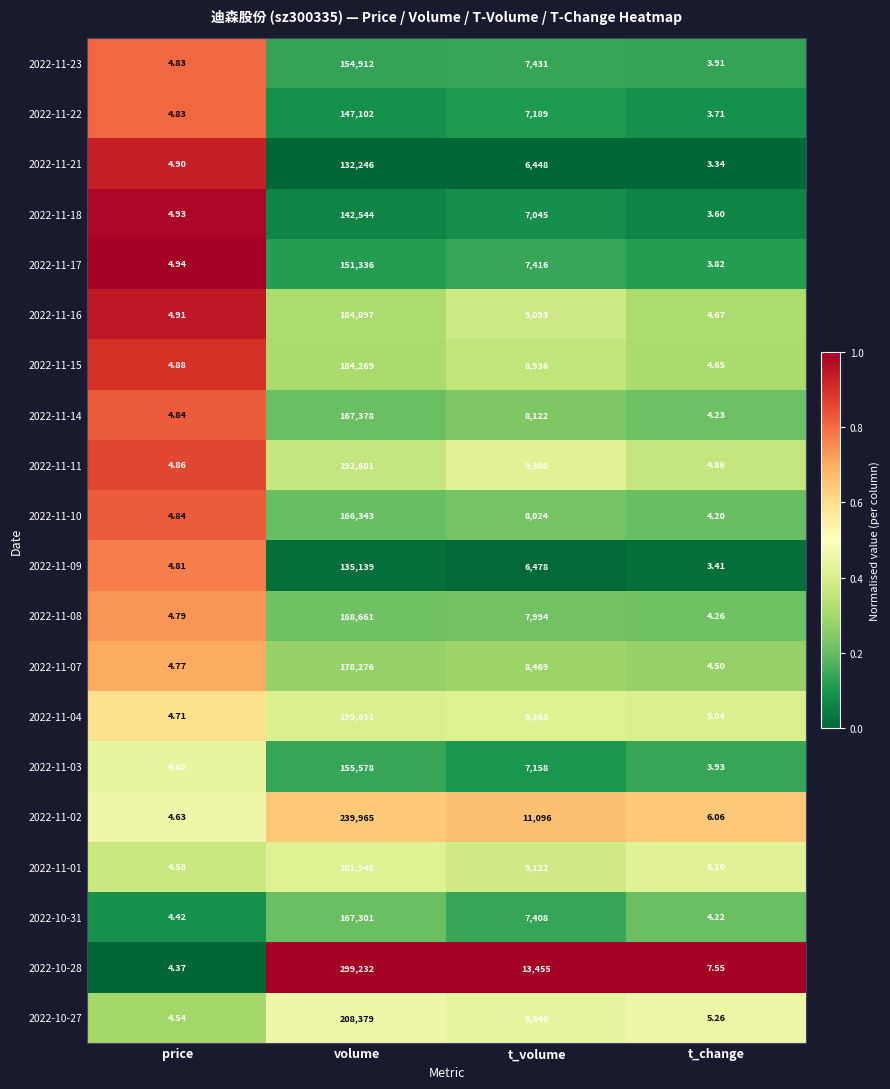

List the series in order of their peak value, lowest first.

2022-11-21, 2022-11-09, 2022-11-18, 2022-11-22, 2022-11-17, 2022-11-23, 2022-11-03, 2022-11-10, 2022-10-31, 2022-11-14, 2022-11-08, 2022-11-07, 2022-11-15, 2022-11-16, 2022-11-11, 2022-11-04, 2022-11-01, 2022-10-27, 2022-11-02, 2022-10-28